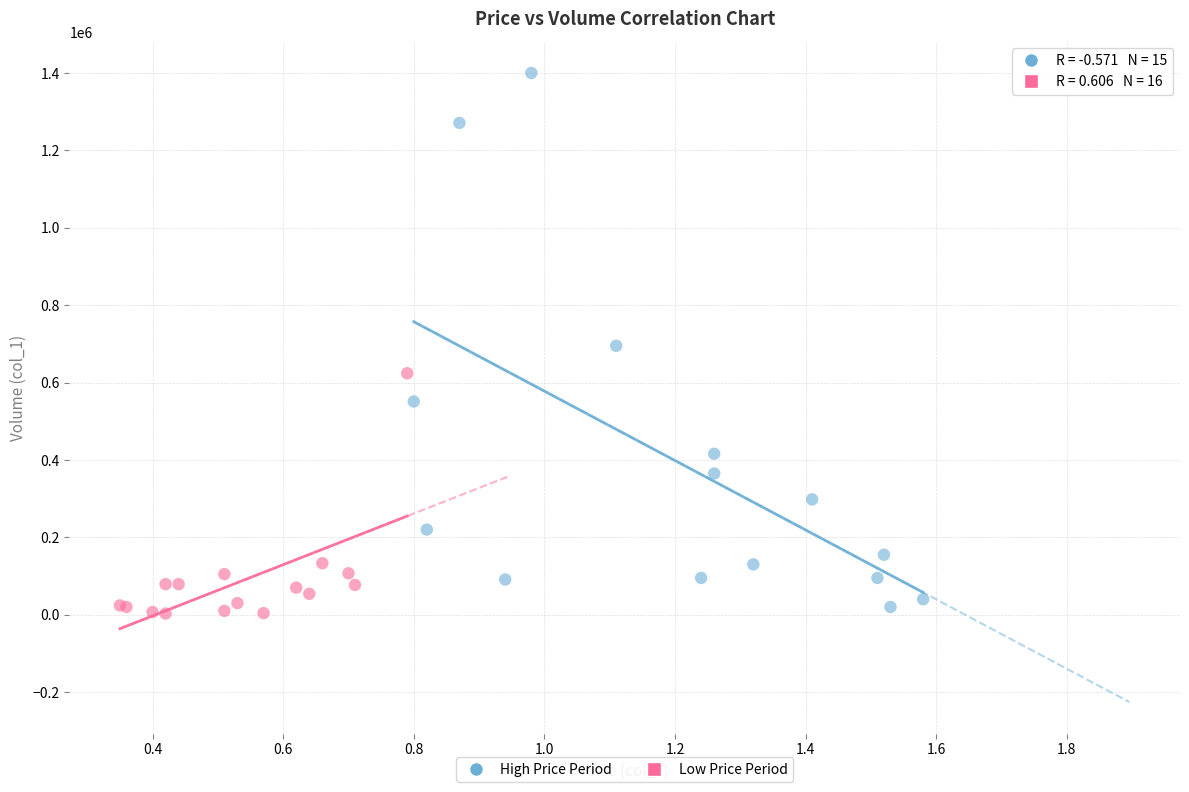

Which series reaches the maximum Y coordinate?

High Price Period